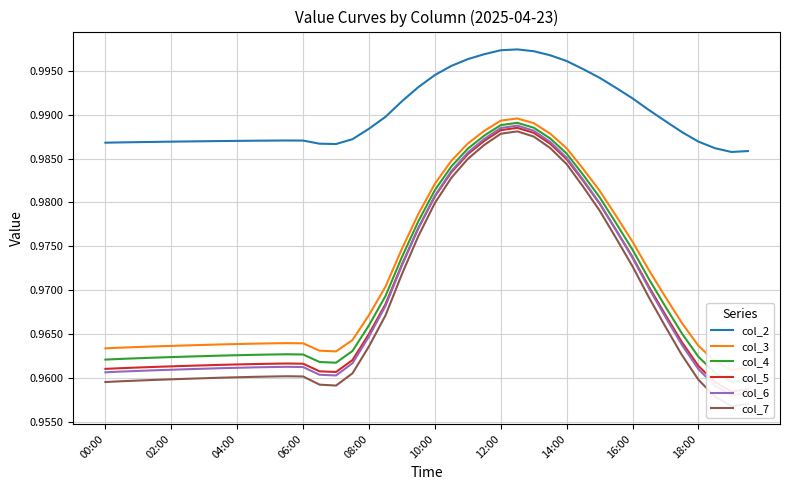

At how many categories does at least one series exceed 0?

40